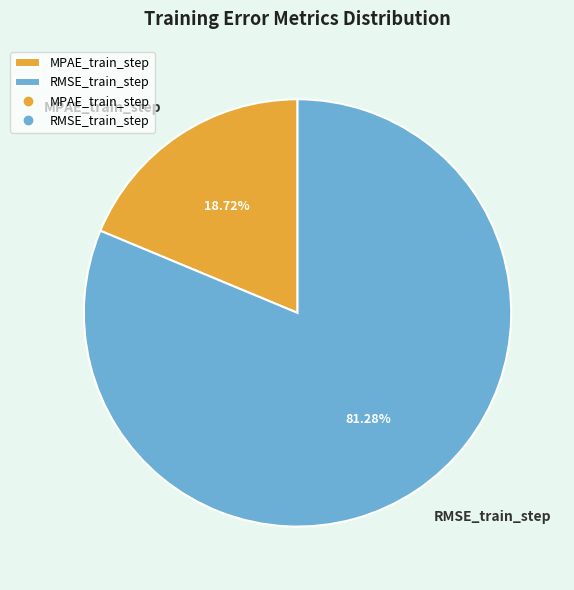

Is MPAE_train_step the majority of the pie?

No